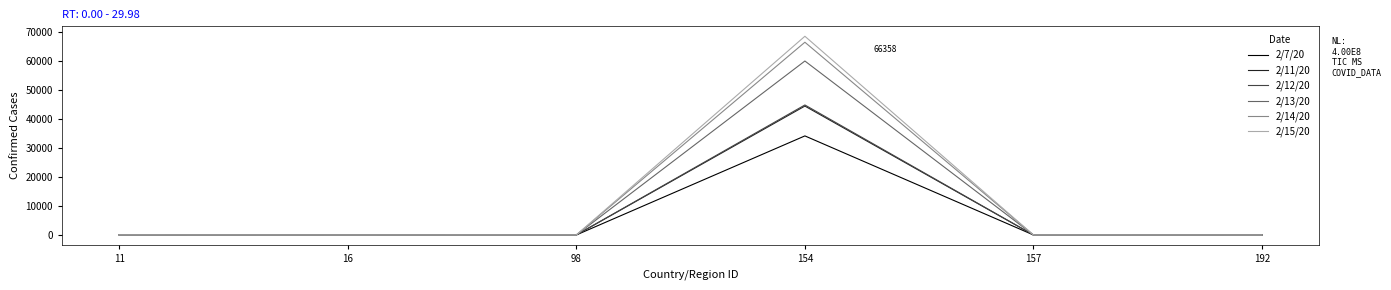

What is the greatest value displayed?

68413